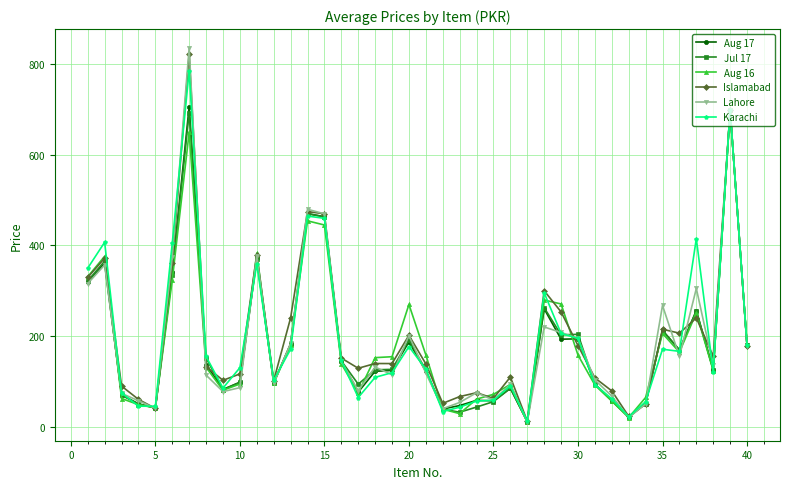

How many categories are shown in the chart?

40